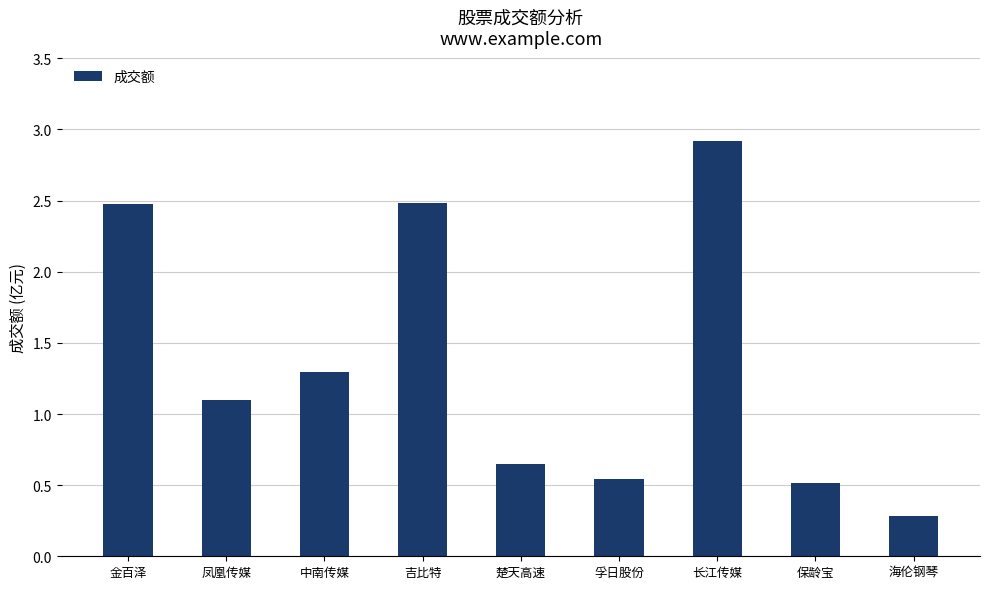

True or false: the data shows 2.9 at 长江传媒.

True